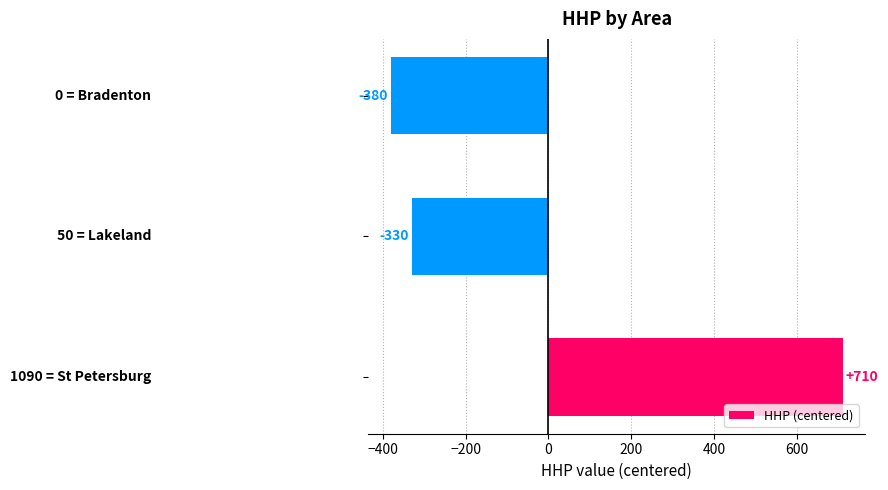

Are the bars horizontal?

Yes